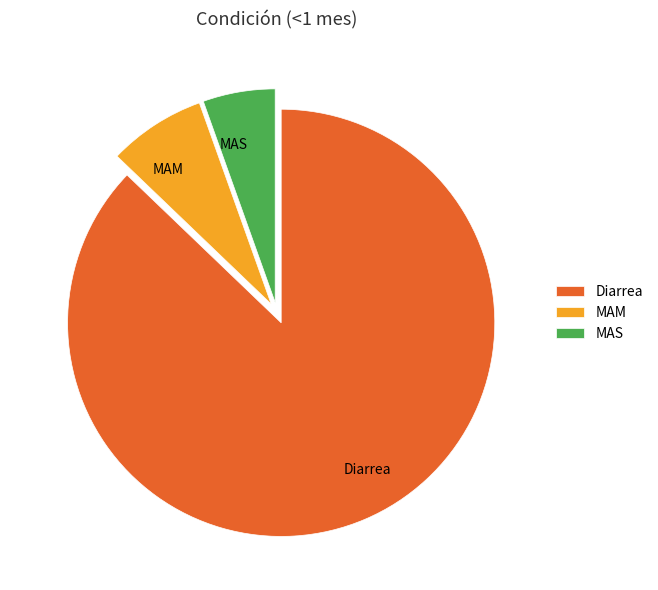

Is it true that MAM is 7% of the pie?

True